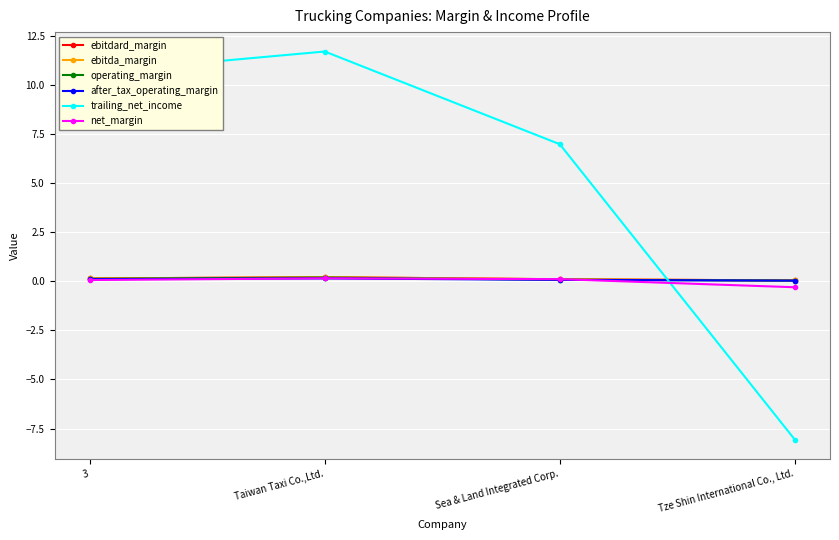

True or false: net_margin and trailing_net_income cross at least once.

True